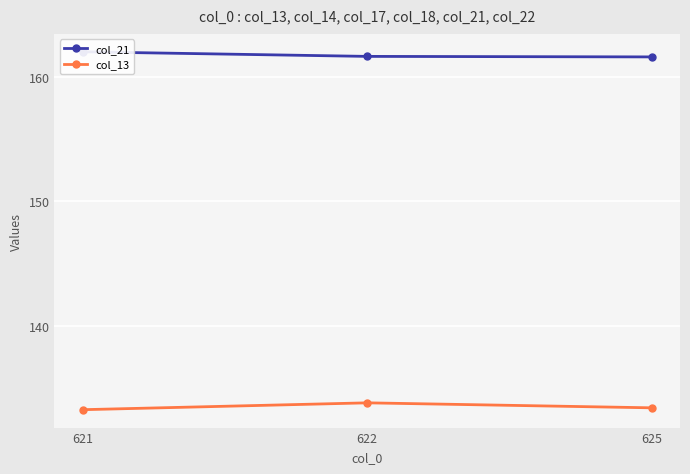

The col_13 series shows 133.5 at 625. True or false?

True